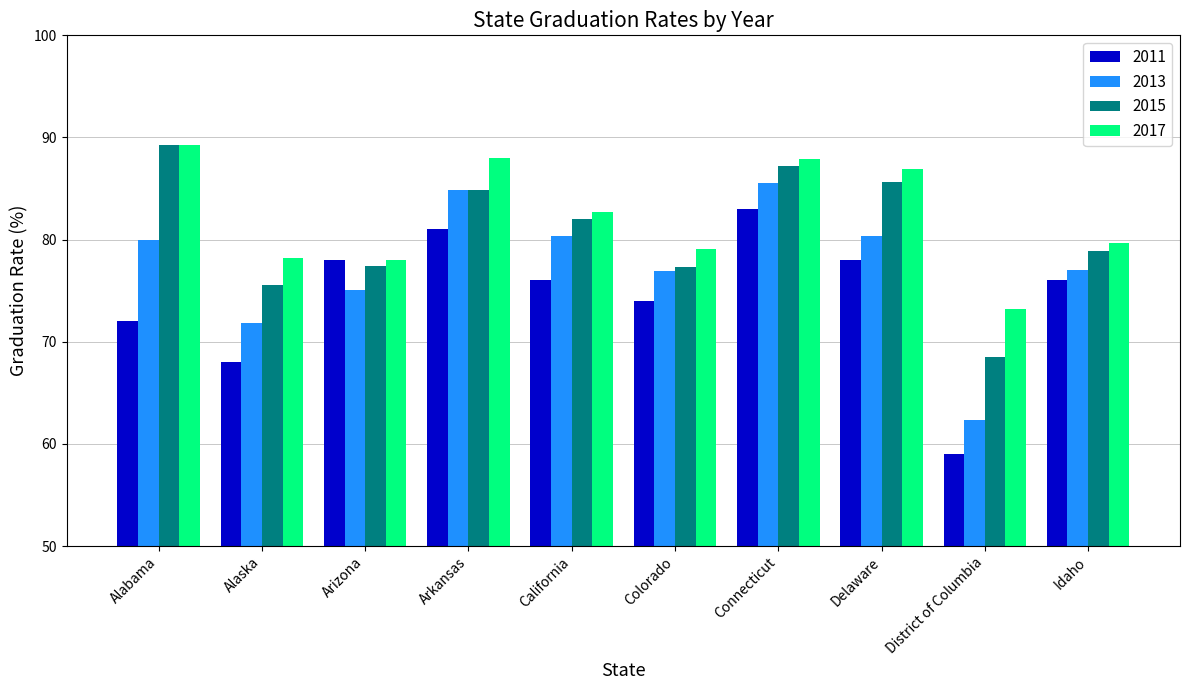

Are the bars grouped side by side (vs. stacked)?

Yes